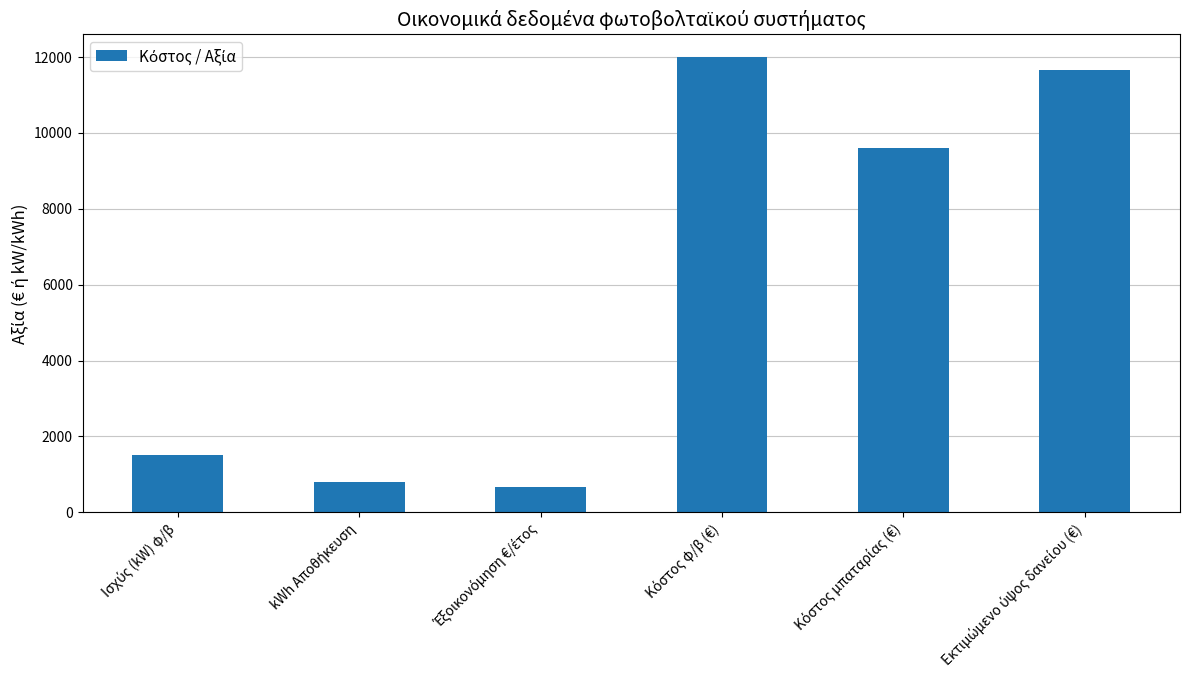

Reading right to left, what are all the values shown in this chart?

11656	9600	12000	656	800	1500